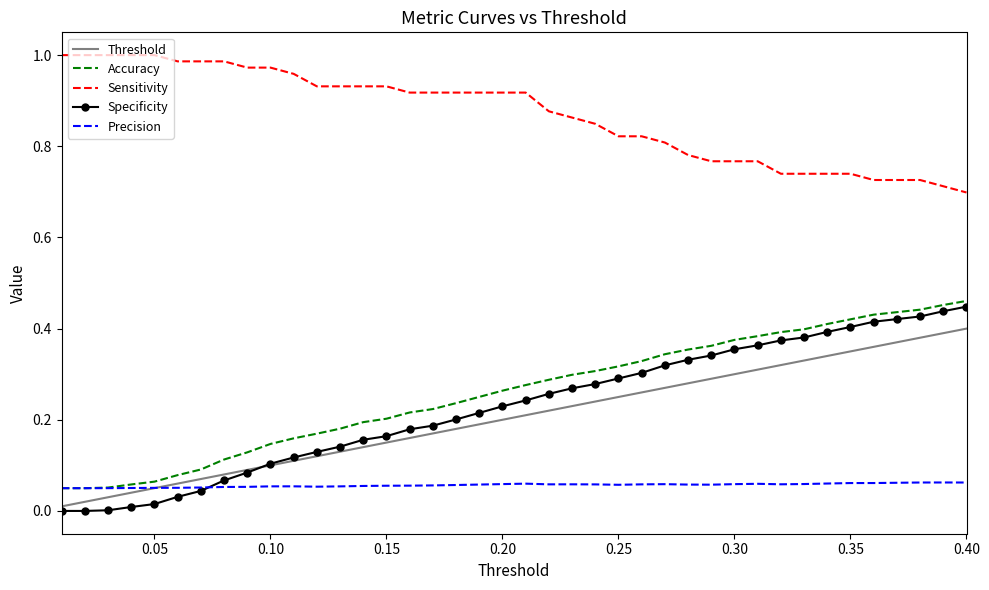

Which series has the largest total across all categories?

Sensitivity